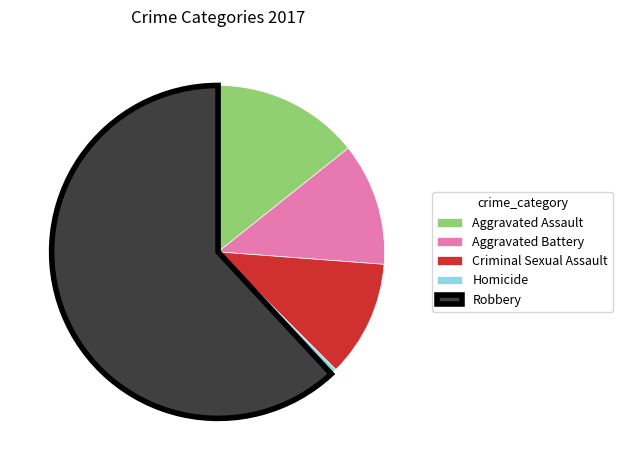

Is the sum of Aggravated Assault and Homicide greater than half?

No